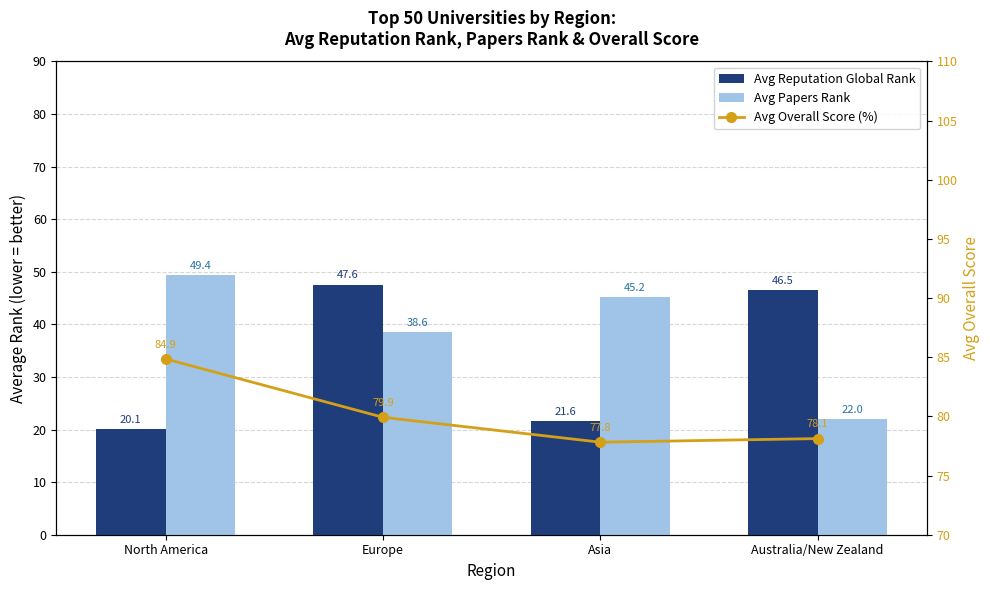

Which series has the largest range (max minus min)?

Avg Reputation Global Rank